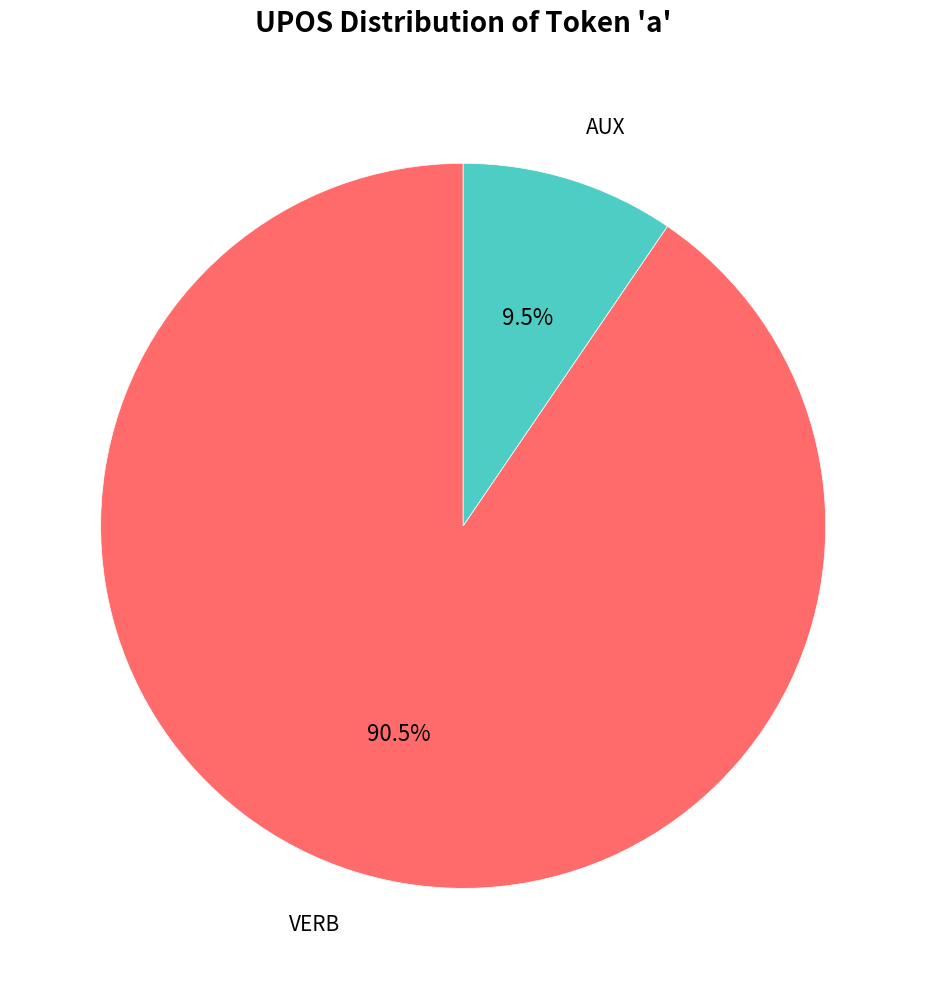

Is the sum of AUX and VERB greater than half?

Yes